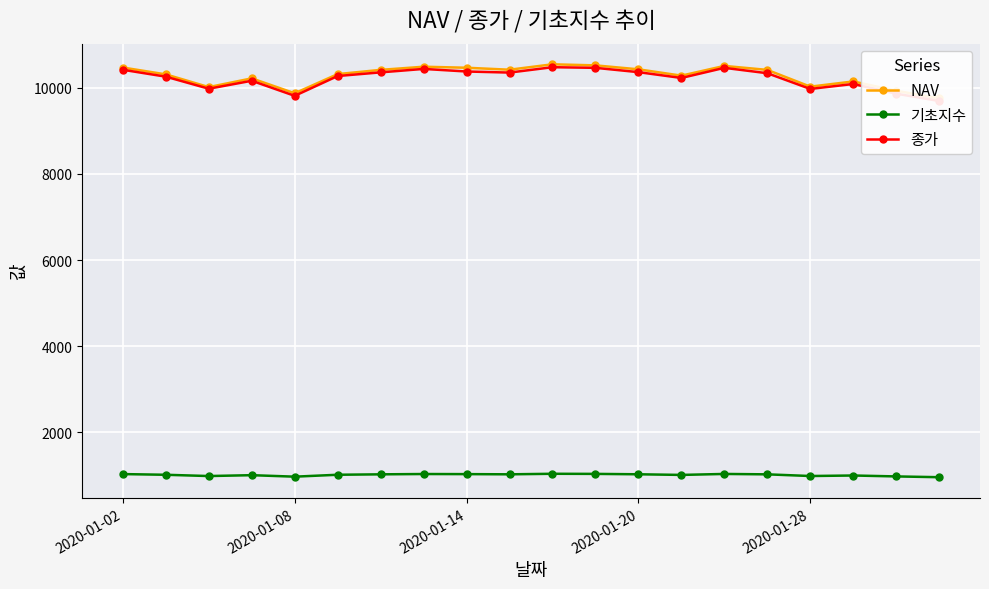

What is the average value of the 종가 series?

10221.0